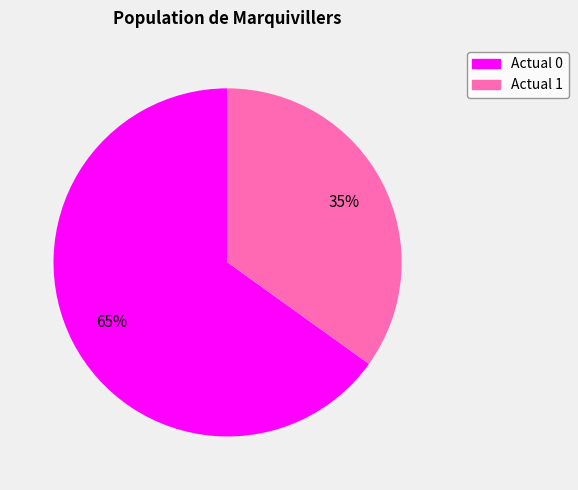

Which category accounts for the majority?

Actual 0